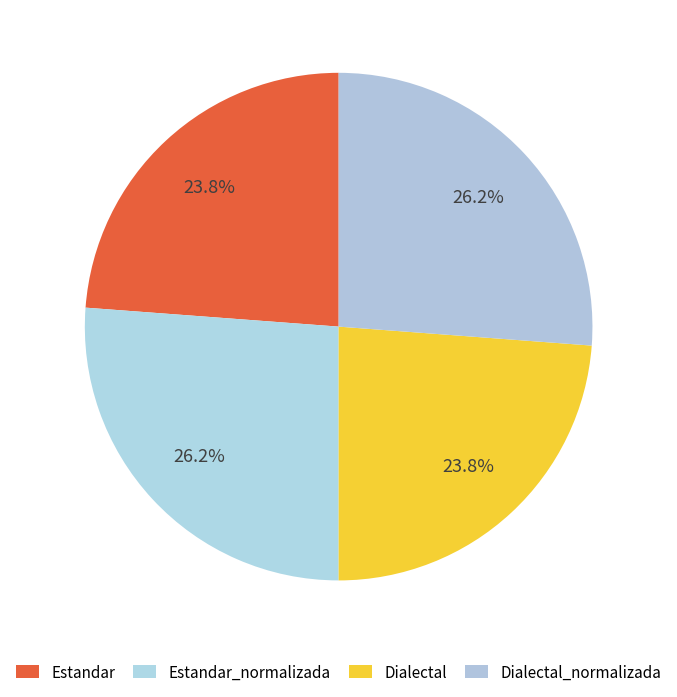

Is it true that Dialectal is 30% of the pie?

False